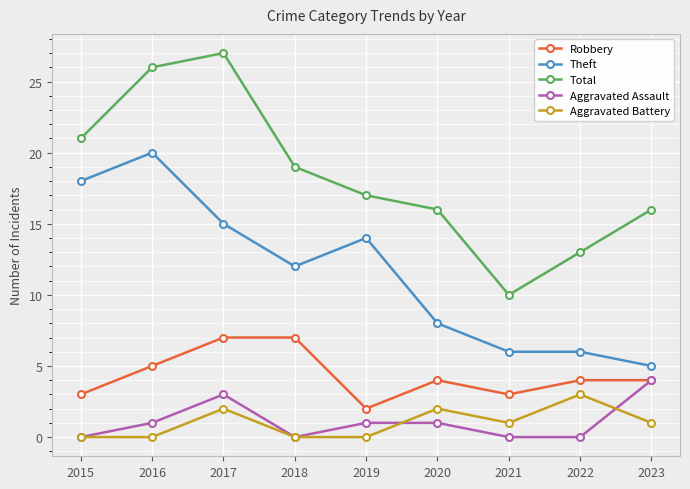

Between 2017 and 2018, which series saw the biggest shift?

Total